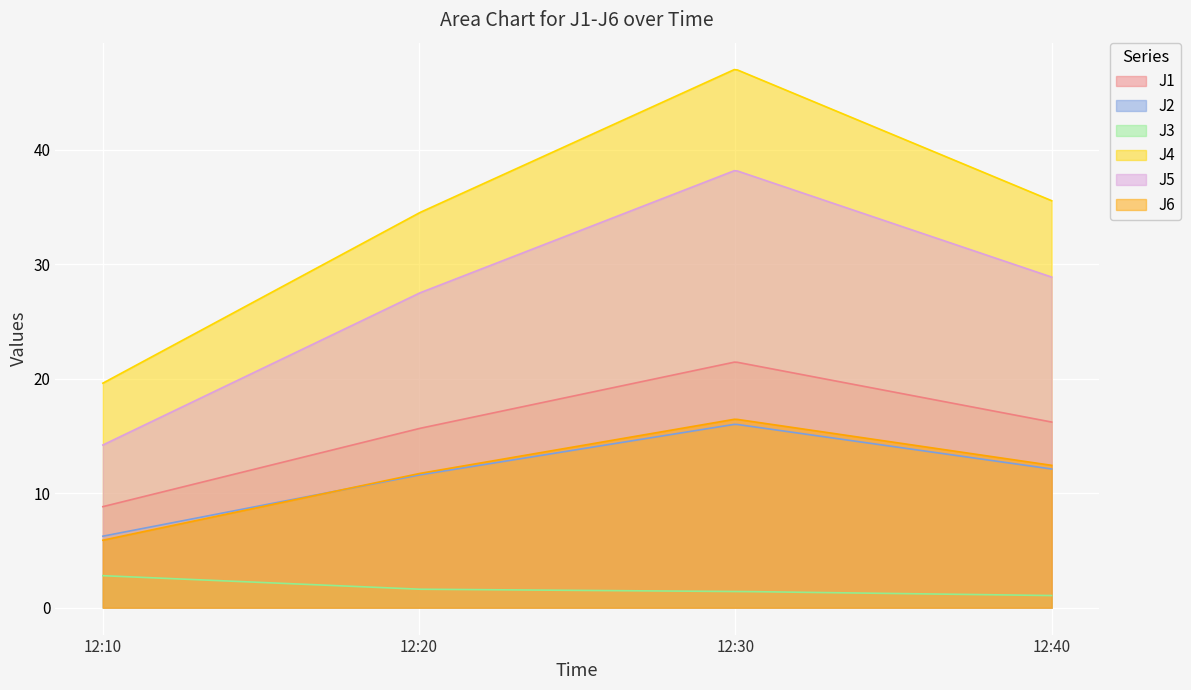

What is the difference between the J2 values at 2022-11-09 12:10:00 and 2022-11-09 12:30:00?

9.8